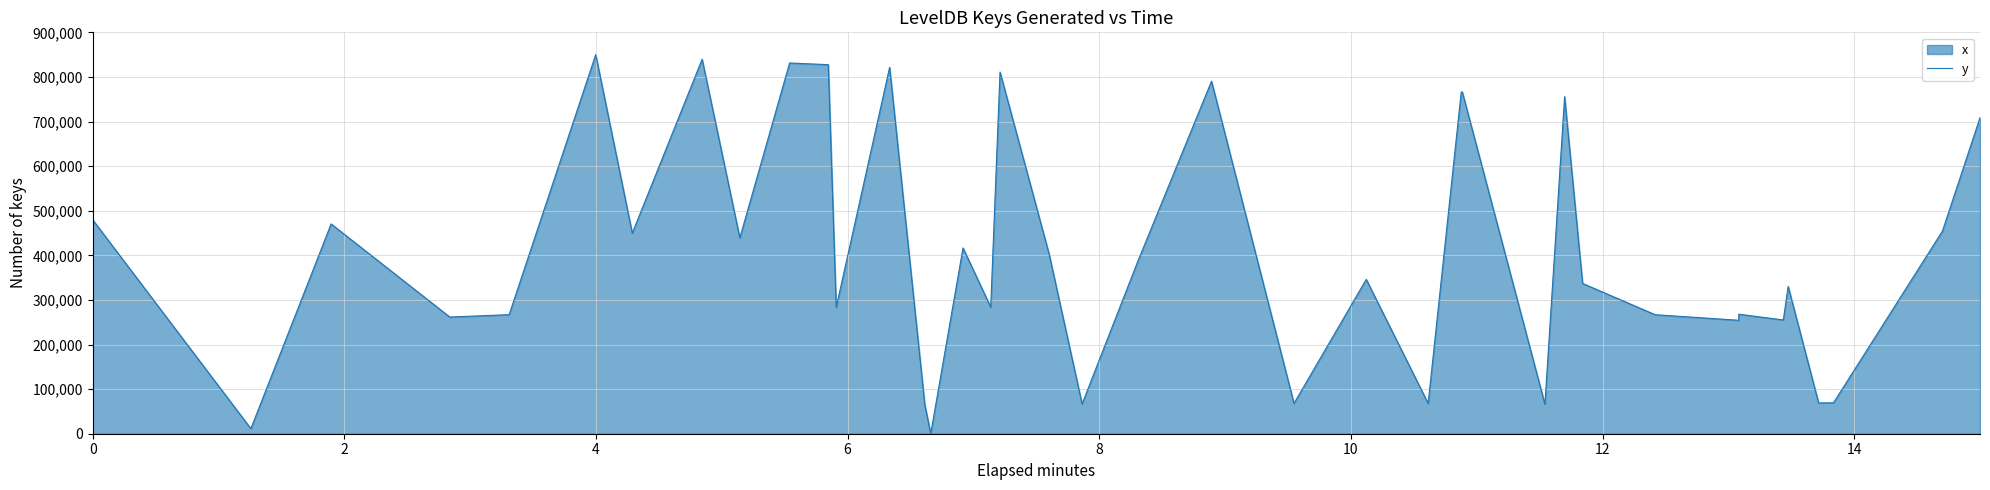

What is the difference between the maximum and minimum values?

850000.0